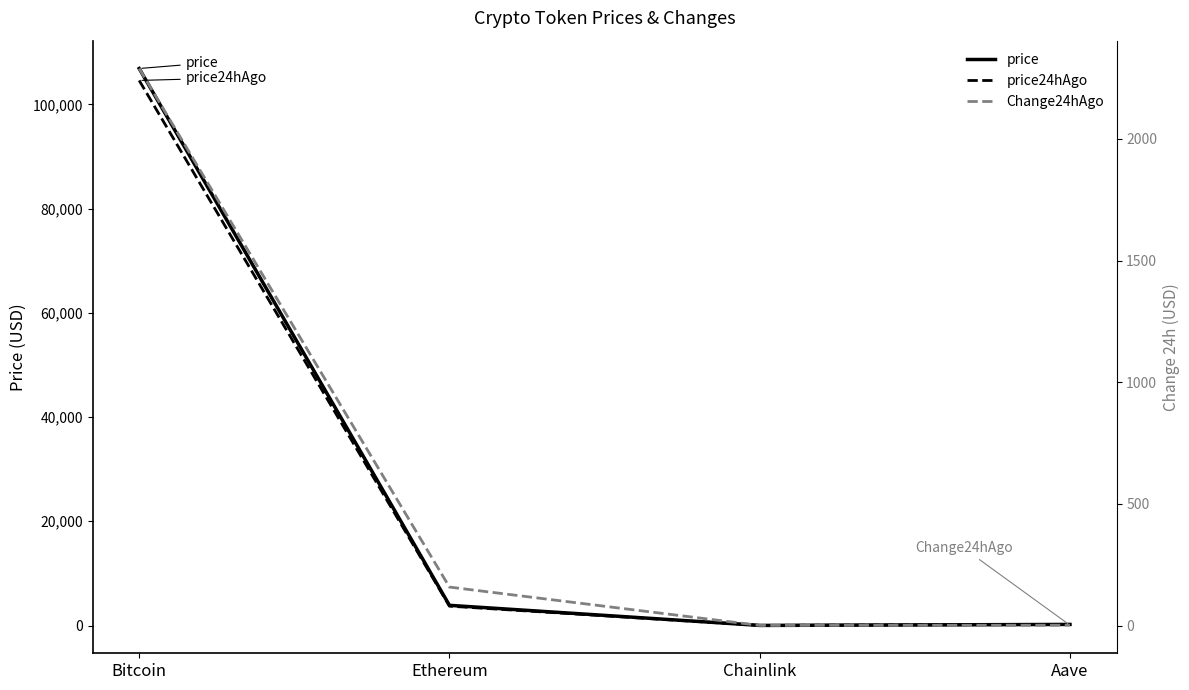

Reading left to right, transcribe all the data shown in this chart.

price: Bitcoin=106886.0	Ethereum=3872.6	Chainlink=16.8	Aave=209.0
price24hAgo: Bitcoin=104597.0	Ethereum=3714.1	Chainlink=15.9	Aave=207.2
Change24hAgo: Bitcoin=2289.0	Ethereum=158.5	Chainlink=0.9	Aave=1.8